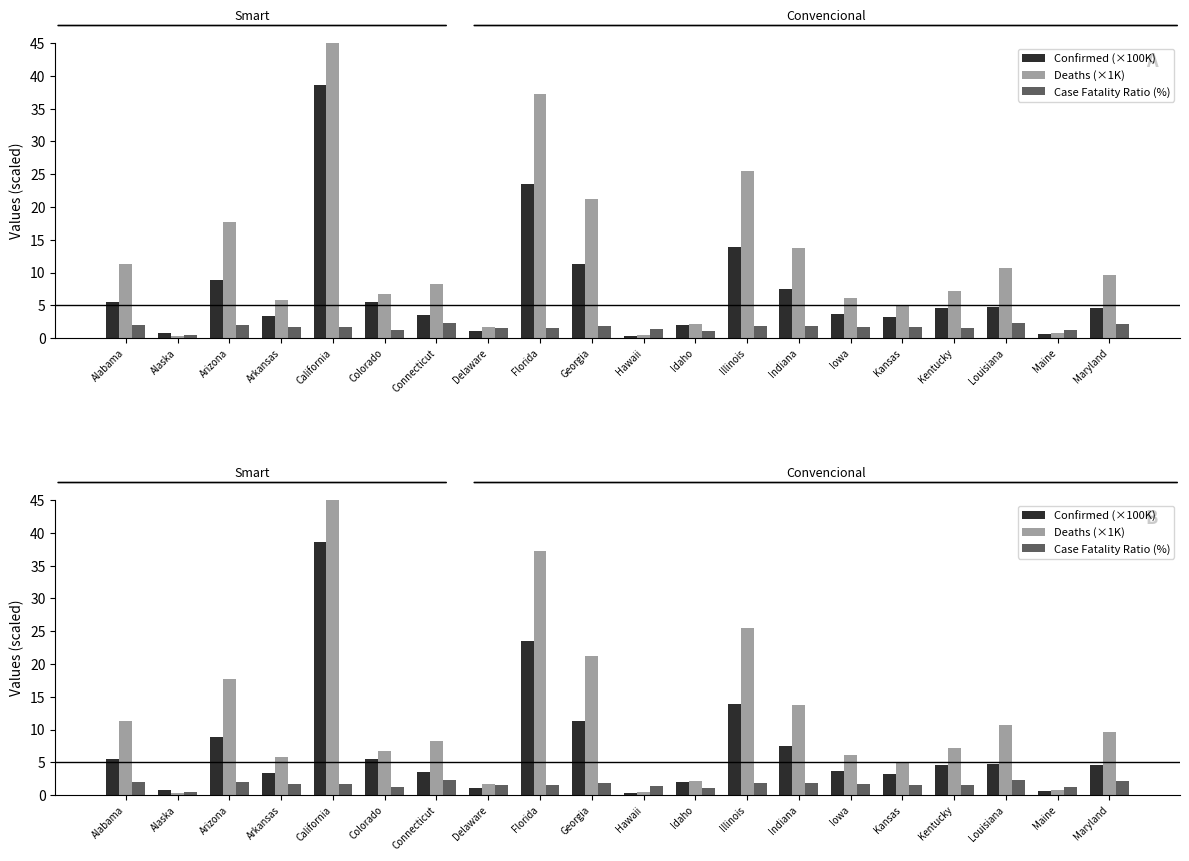

What is the difference between the Case Fatality Ratio (%) values at Florida and Connecticut?

0.8